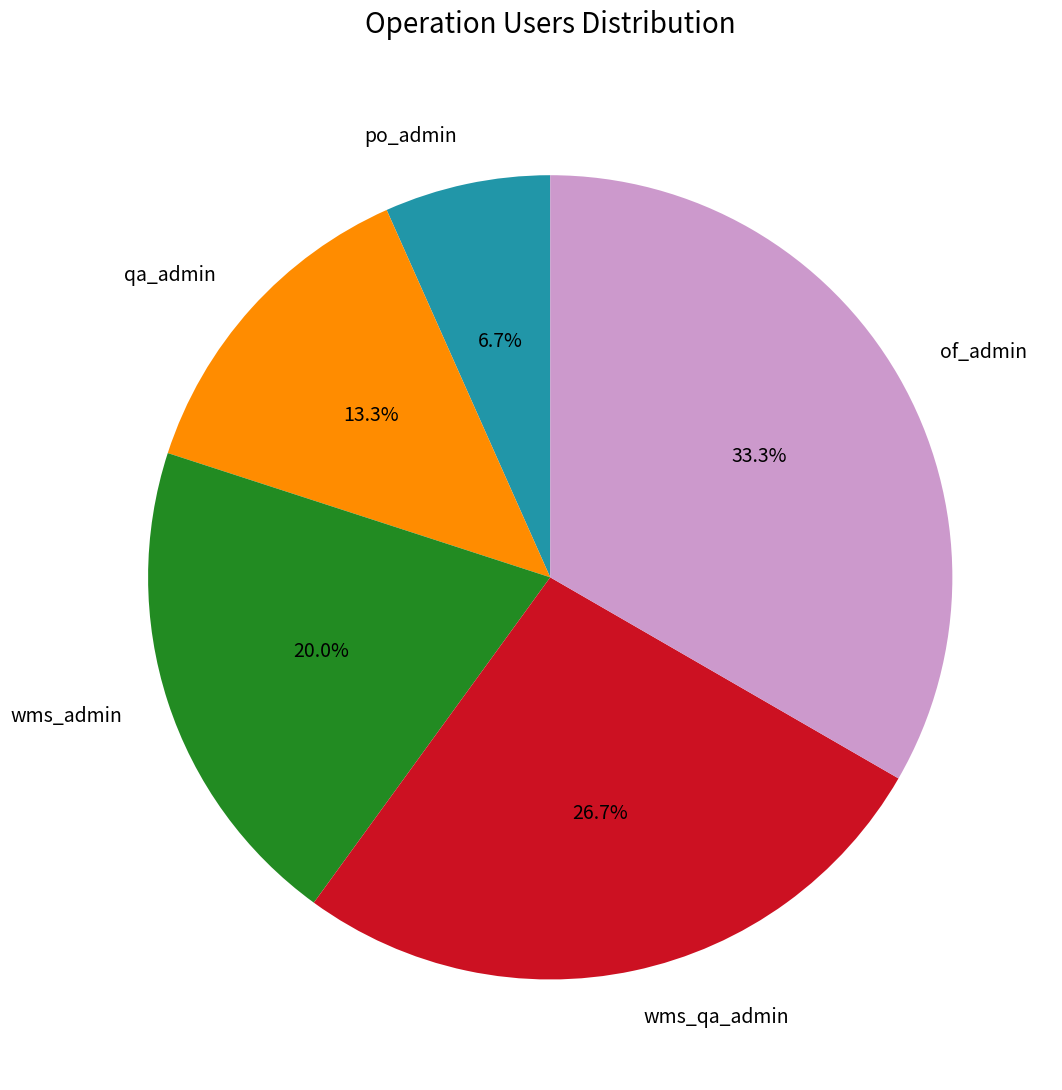

How many slices are in this pie chart?

5